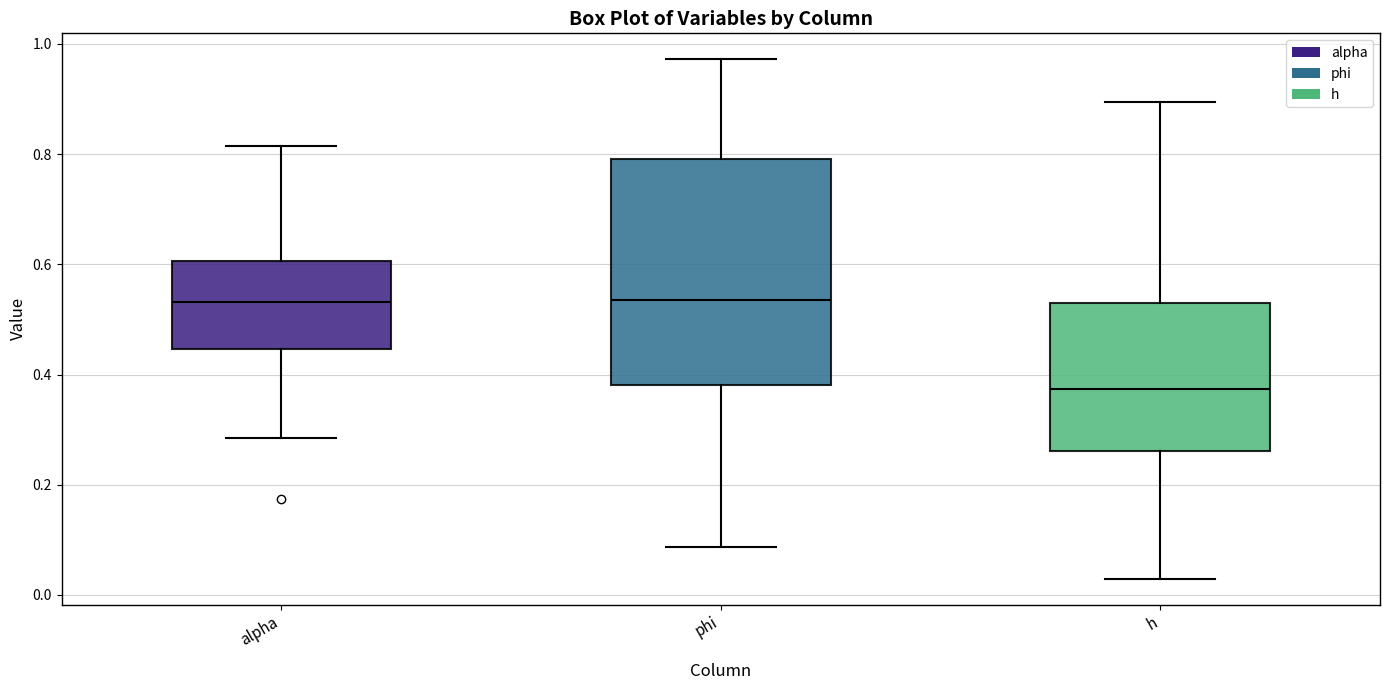

Where does the lower whisker of the box for phi end on the y-axis? The values are not printed on the chart, so give them approximately, as read against the axis.

0.08